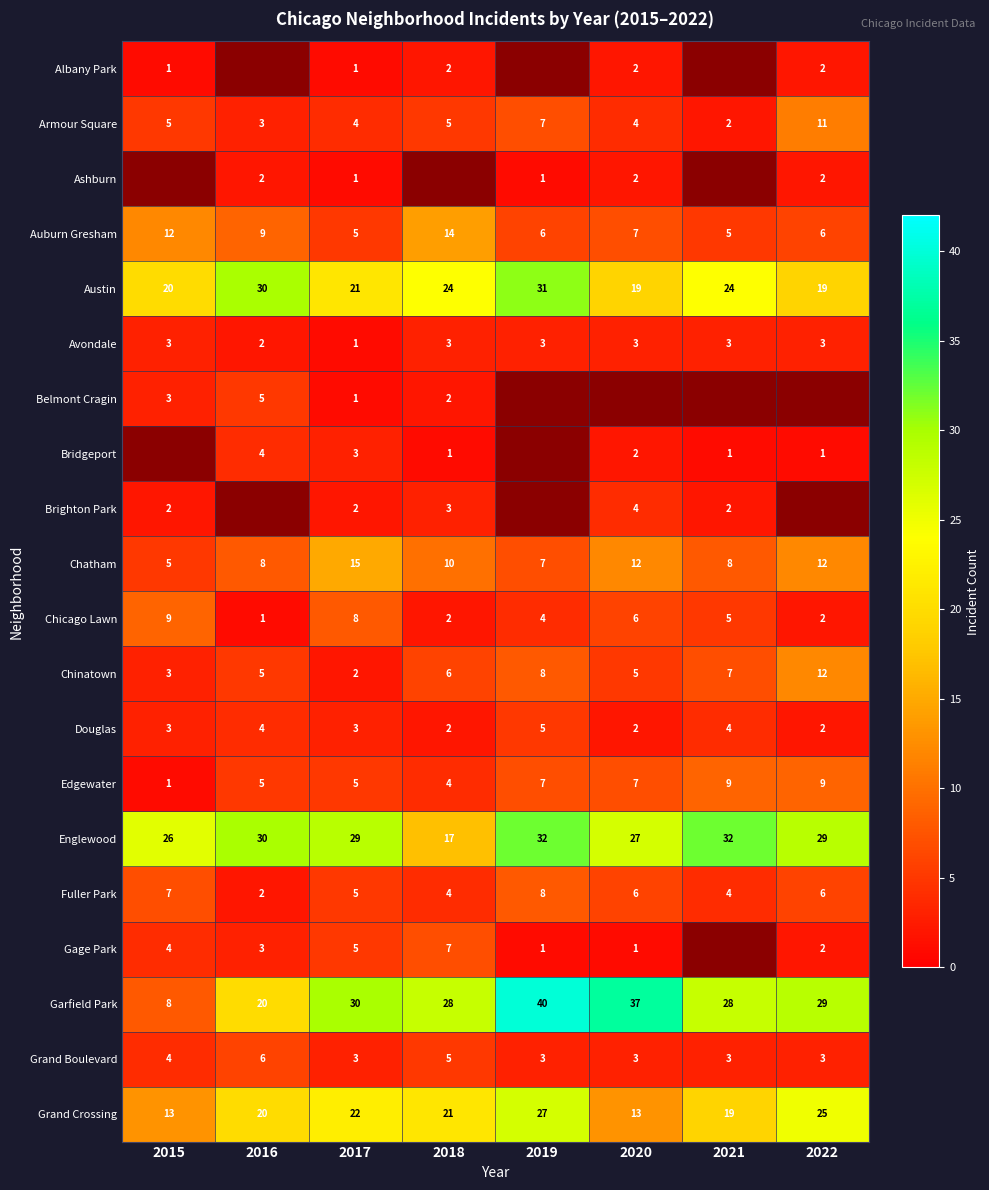

Read the Grand Boulevard value at 2020.

3